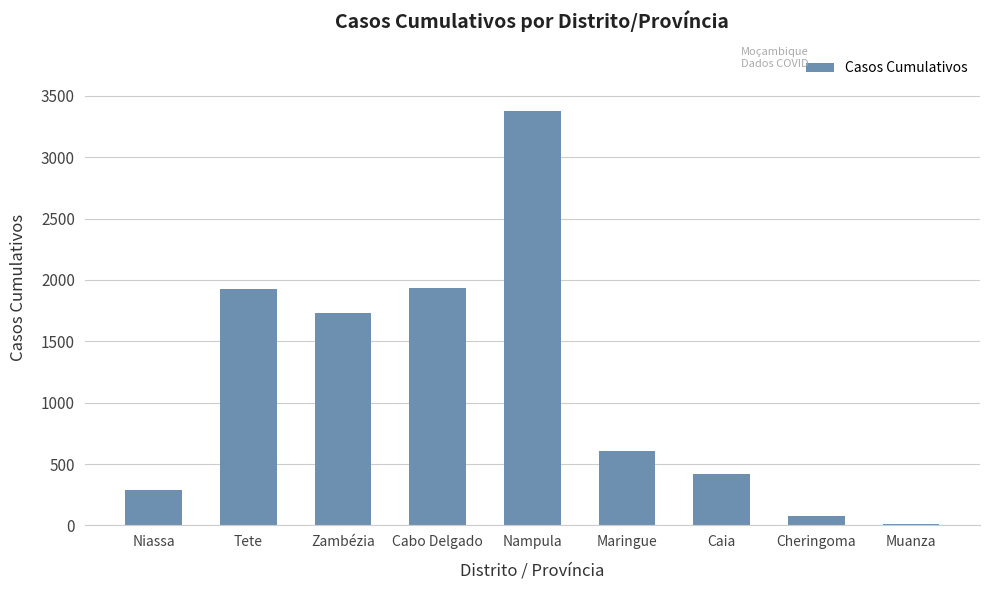

Which label corresponds to the largest value in the chart?

Nampula